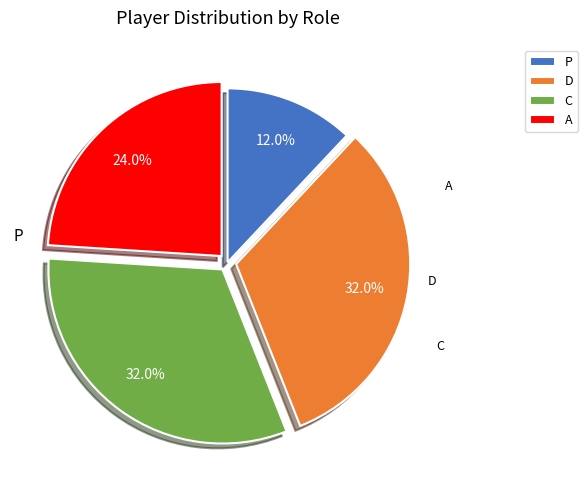

Count the number of slices in the pie.

4